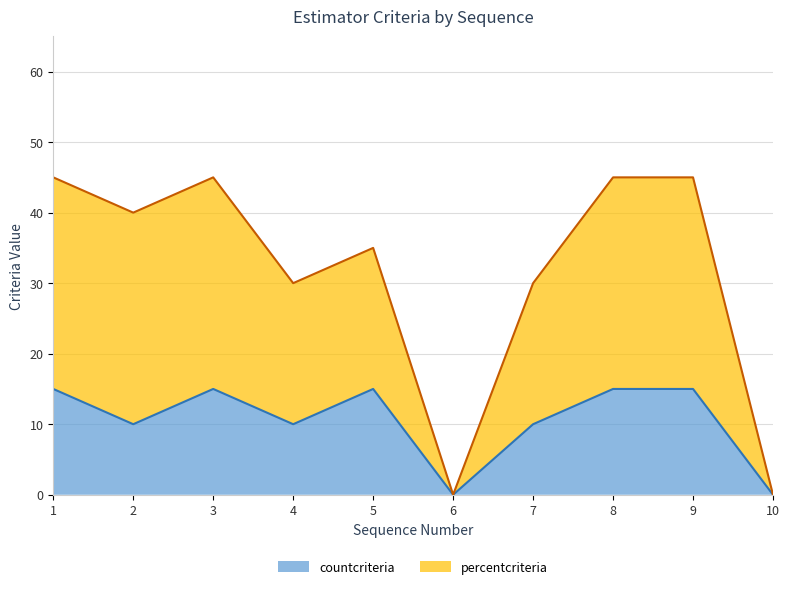

Which series has the largest range (max minus min)?

percentcriteria